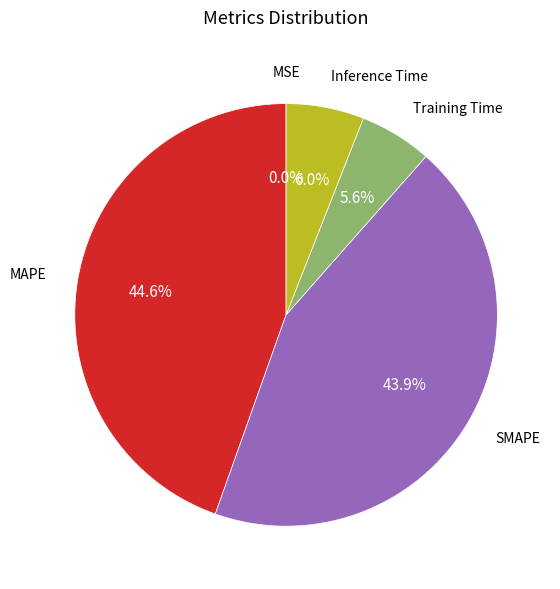

Is there a majority slice in this chart?

No